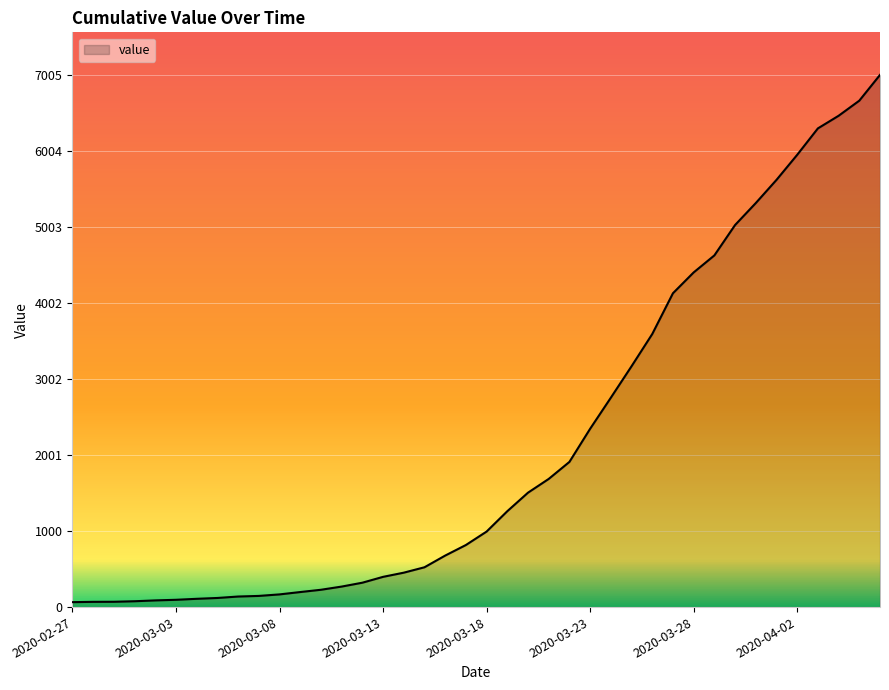

What is the greatest value displayed?

7005